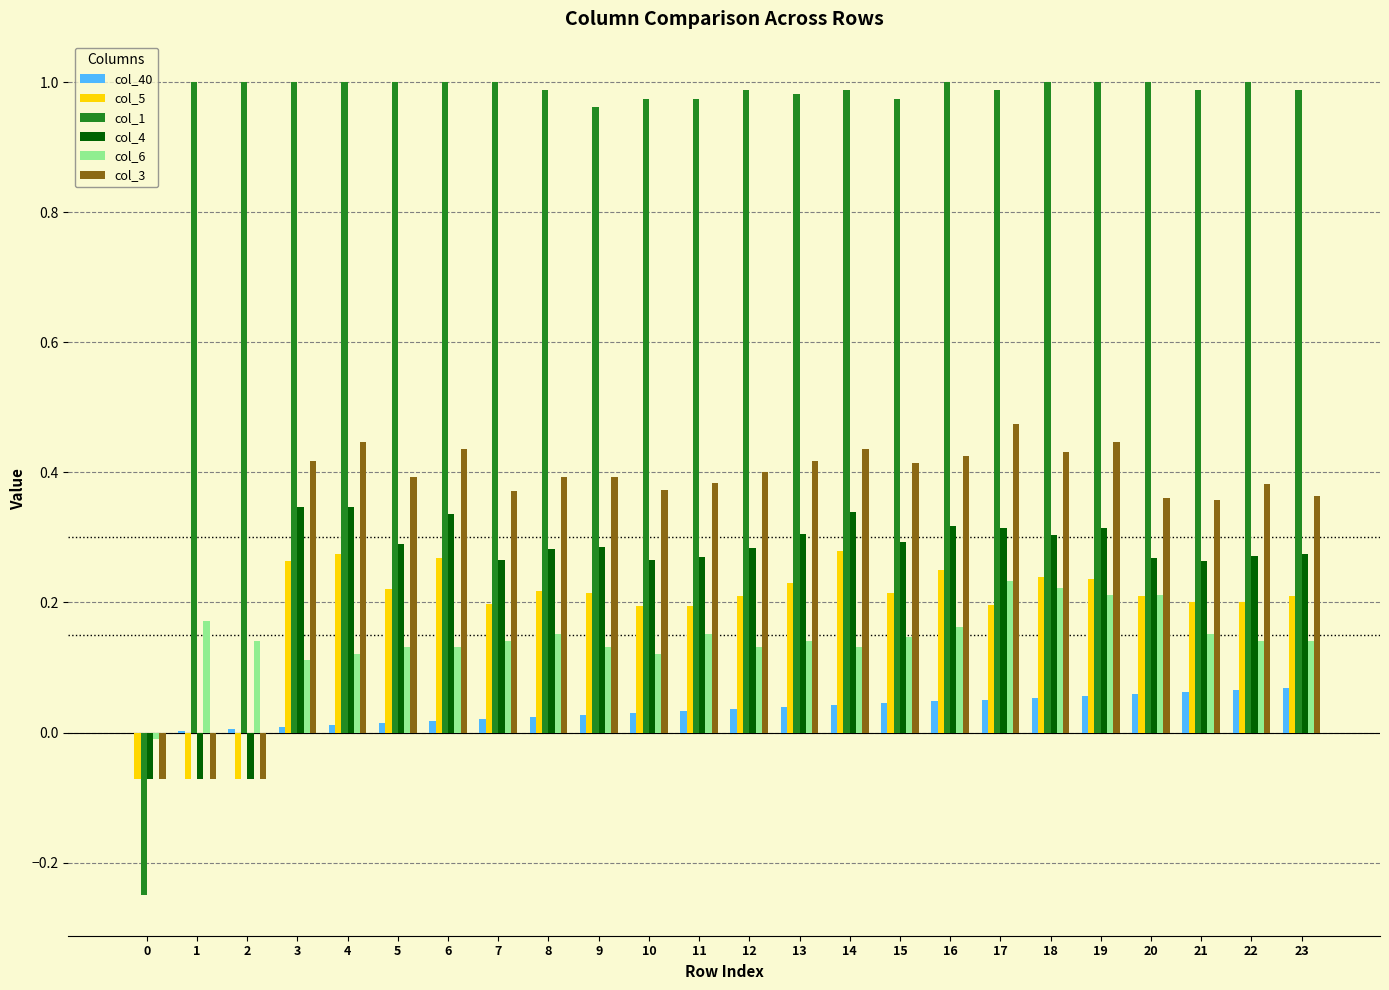

How many categories are shown in the chart?

24